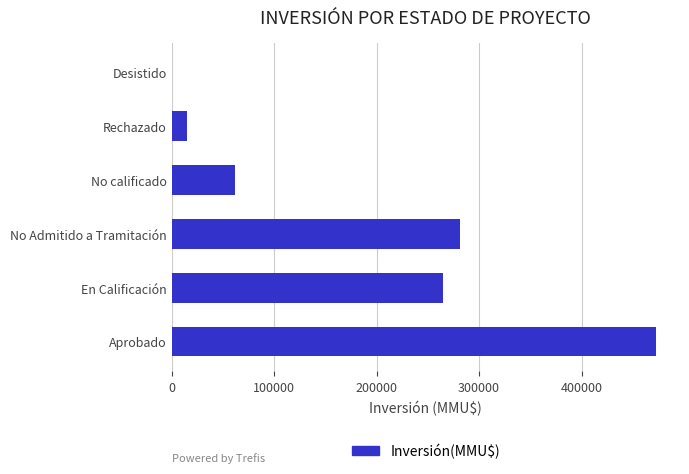

How many data points does each series have?

6